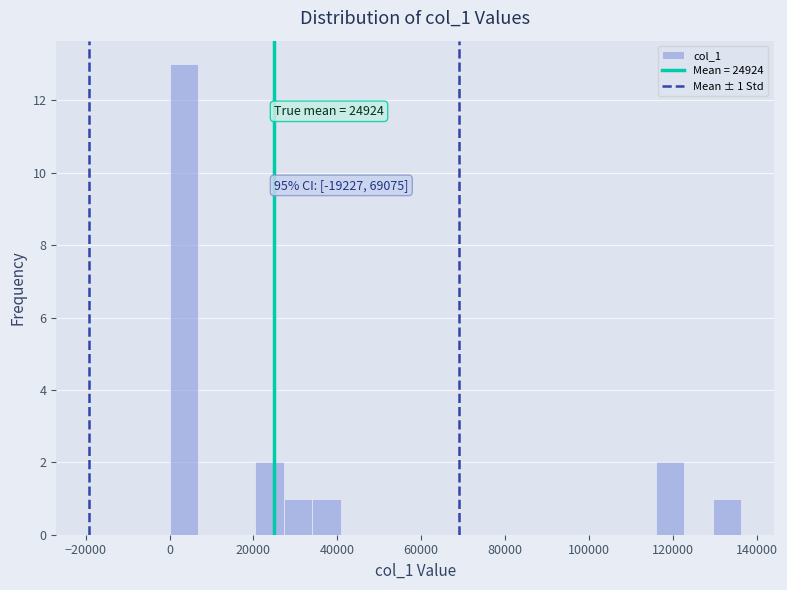

Read against the x-axis, roughly where is the centre of the tallest bar?

4000